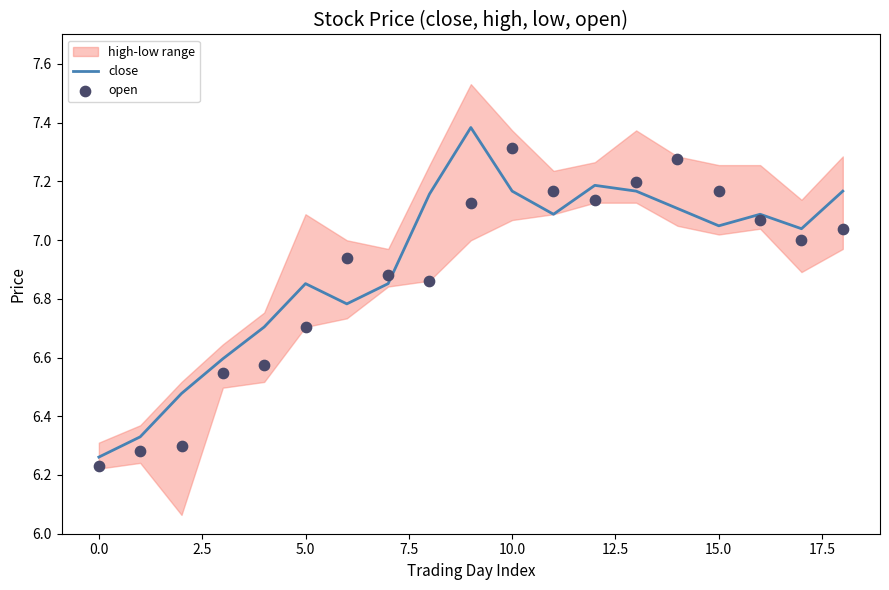

Which series has the widest spread of Y values?

close